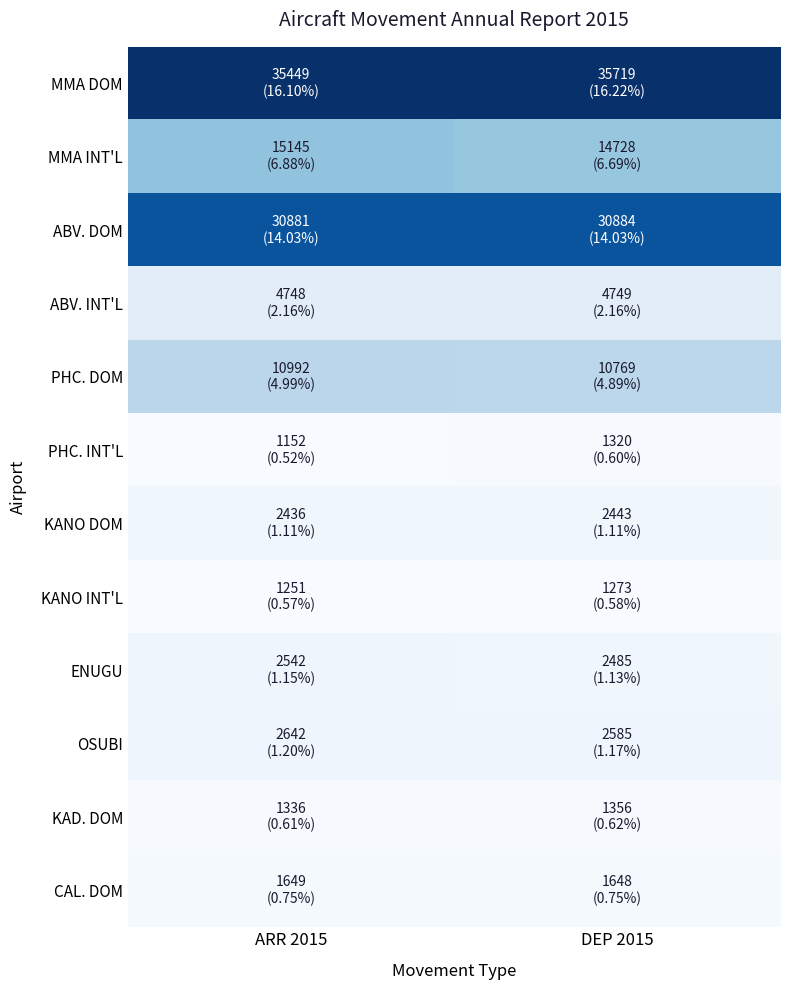

Rank the series at DEP 2015 from lowest to highest value.

KANO INT'L, PHC. INT'L, KAD. DOM, CAL. DOM, KANO DOM, ENUGU, OSUBI, ABV. INT'L, PHC. DOM, MMA INT'L, ABV. DOM, MMA DOM